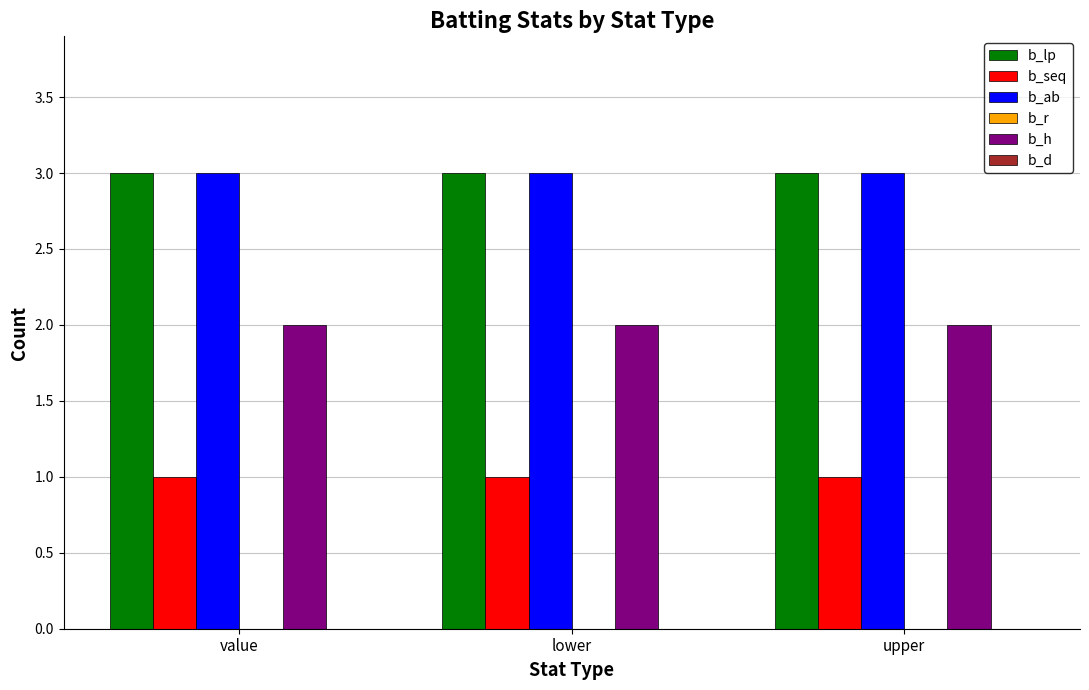

At how many categories does at least one series exceed 1?

3